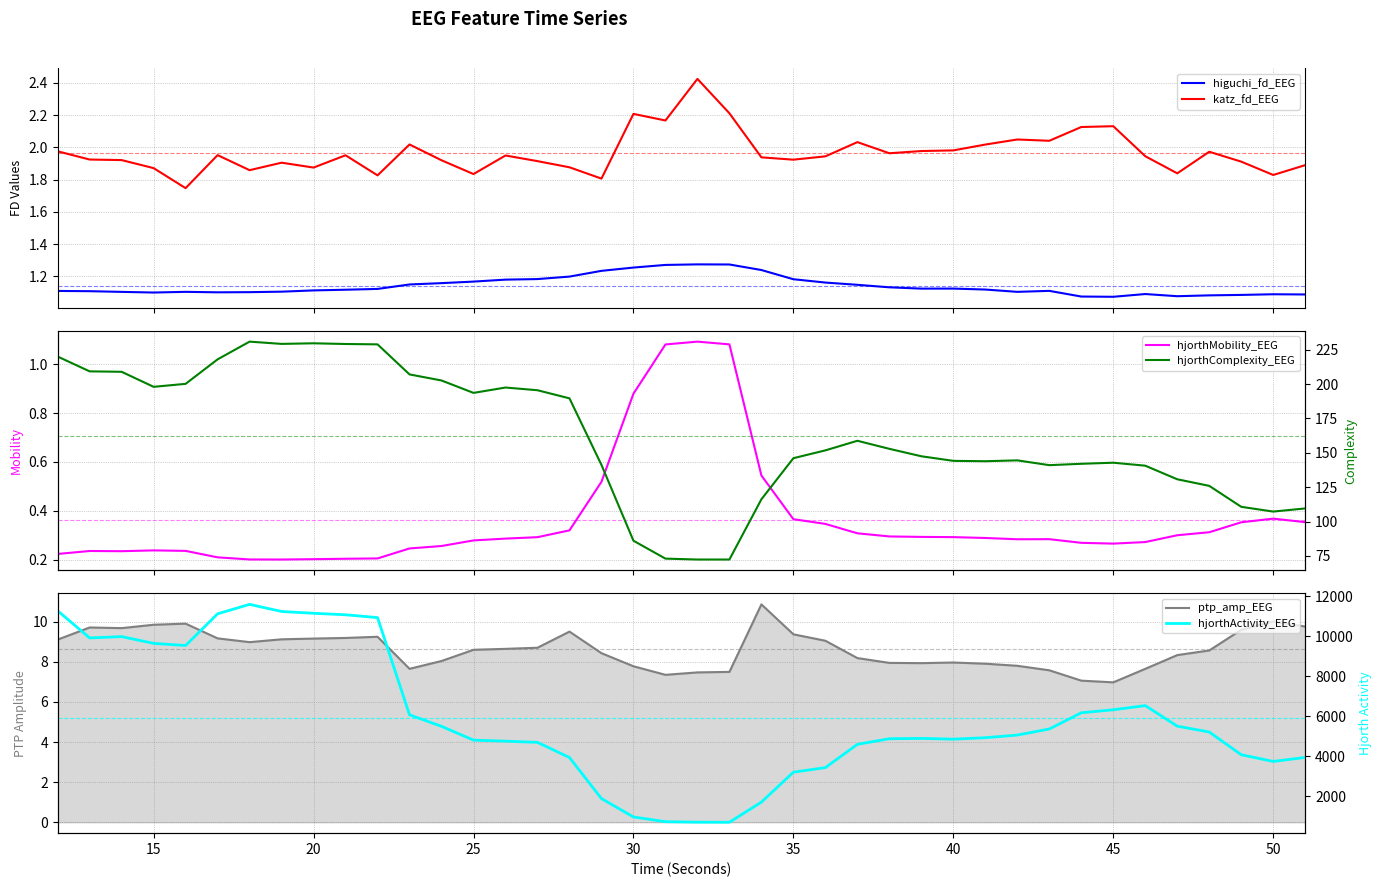

True or false: higuchi_fd_EEG and katz_fd_EEG cross at least once.

False